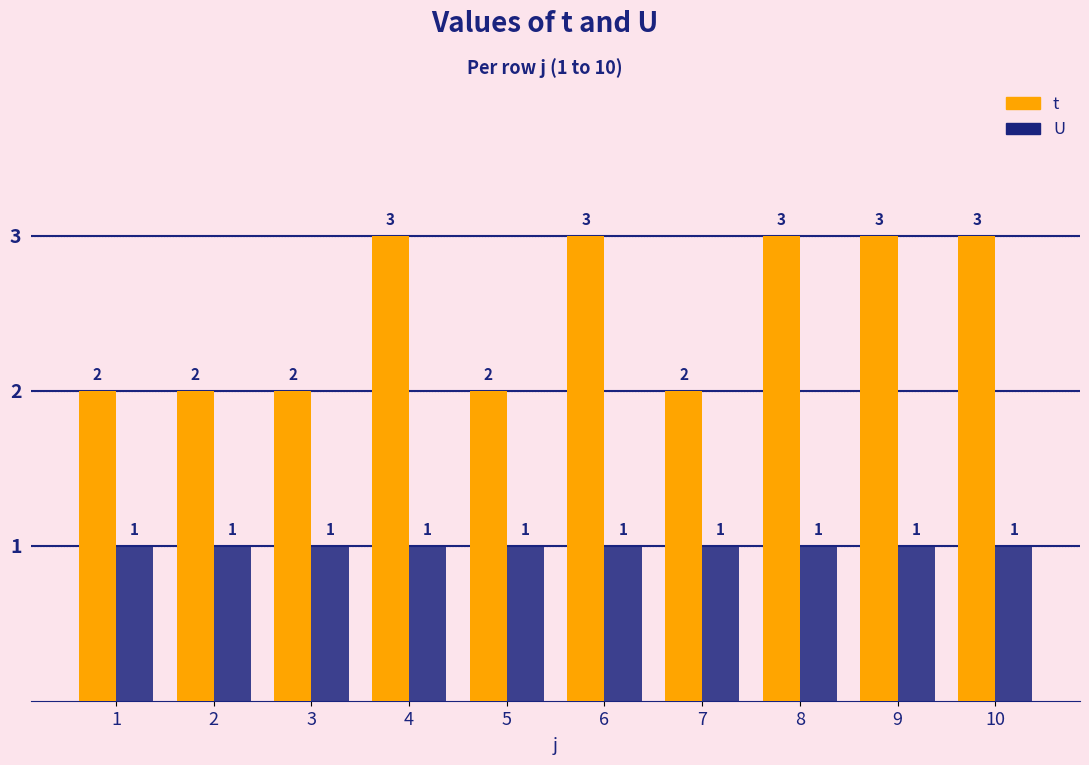

What is the total value across all series at 5?

3